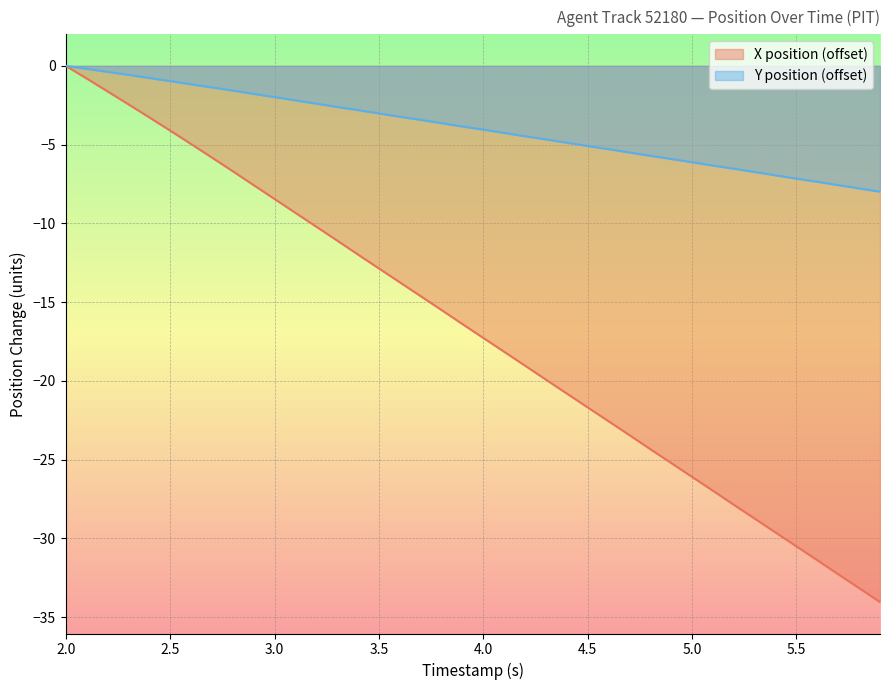

Which series has the widest spread of values?

X position (offset)